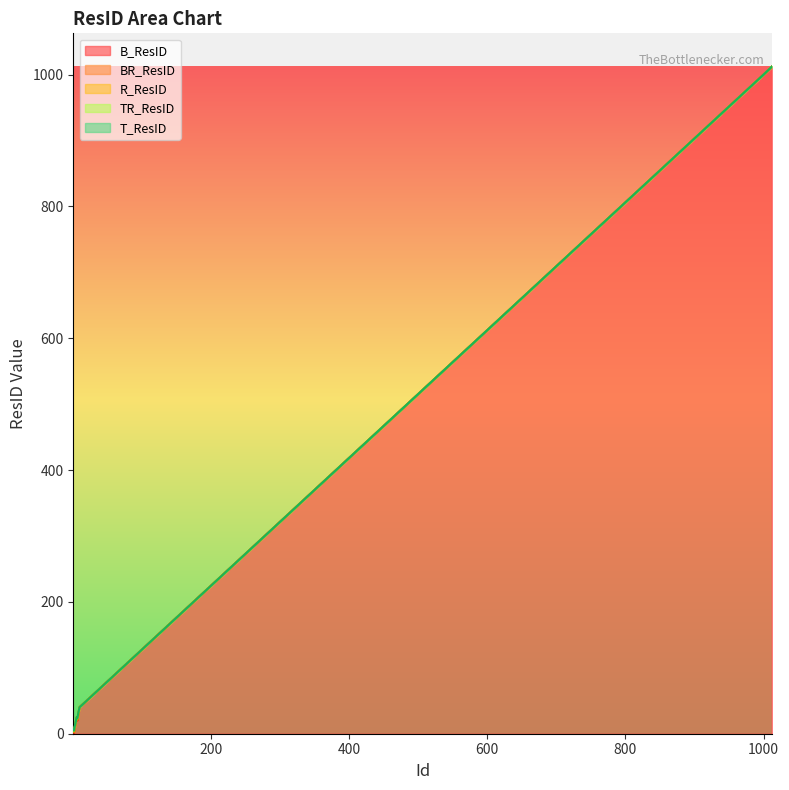

Does the chart display data point markers on the line(s)?

No